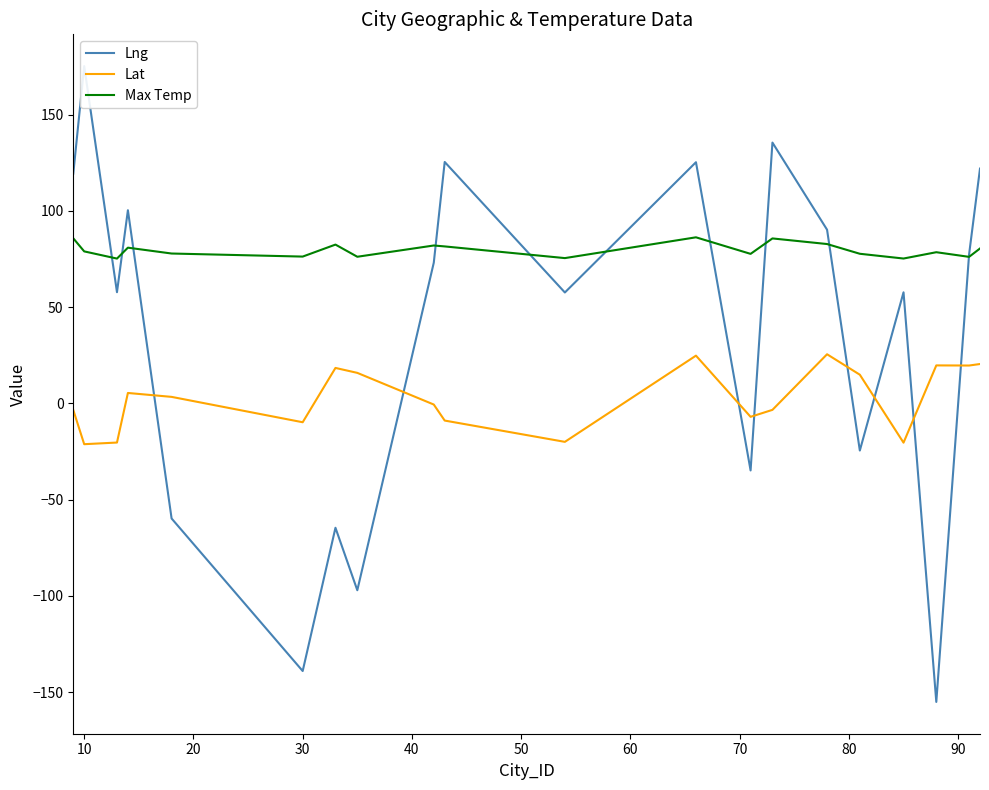

In Lng, how many points are lower than both neighbors (excluding endpoints)?

7